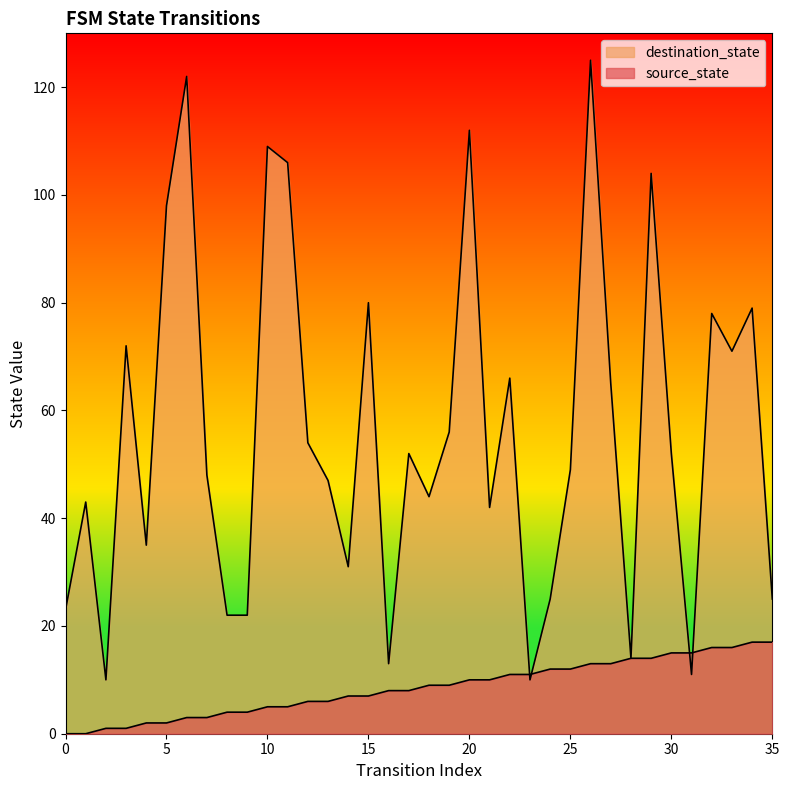

Rank the series by their average value, from highest to lowest.

destination_state, source_state